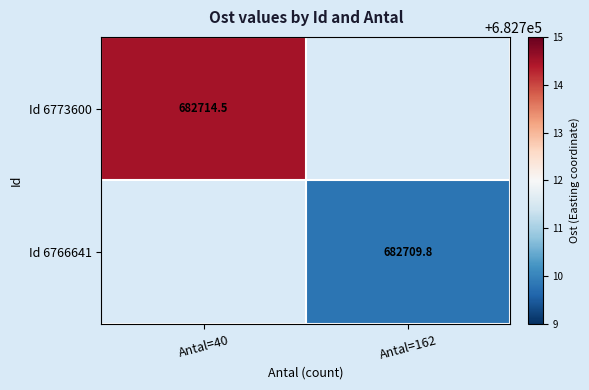

The value of Id 6766641 at Antal=162 is 1113113.4. True or false?

False